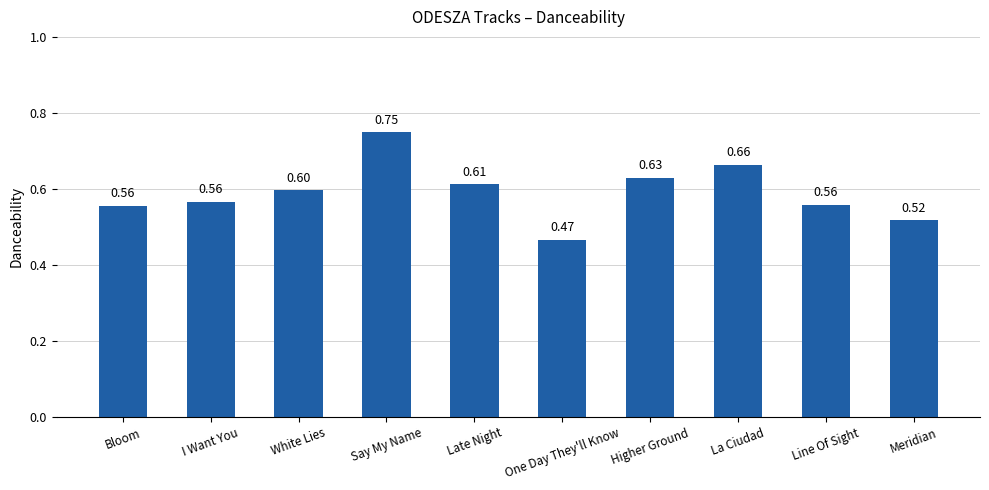

Does the chart contain any negative values?

No